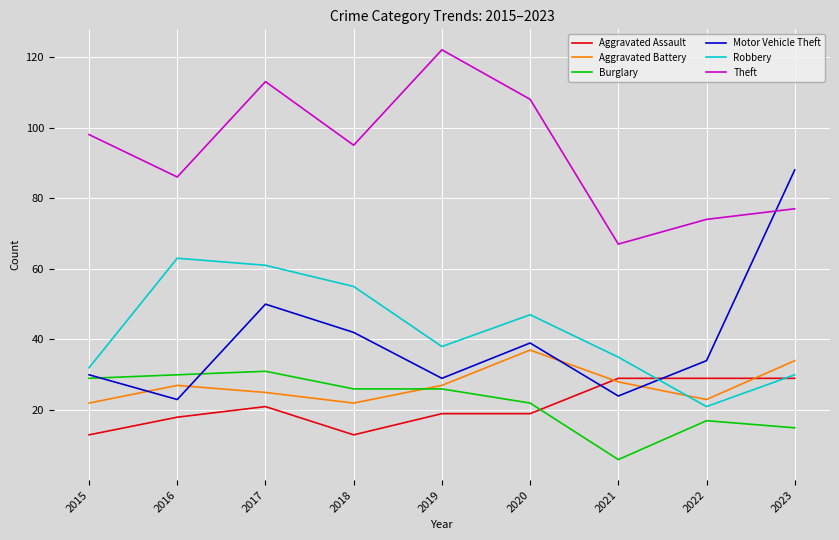

The Motor Vehicle Theft series shows 5 at 2016. True or false?

False